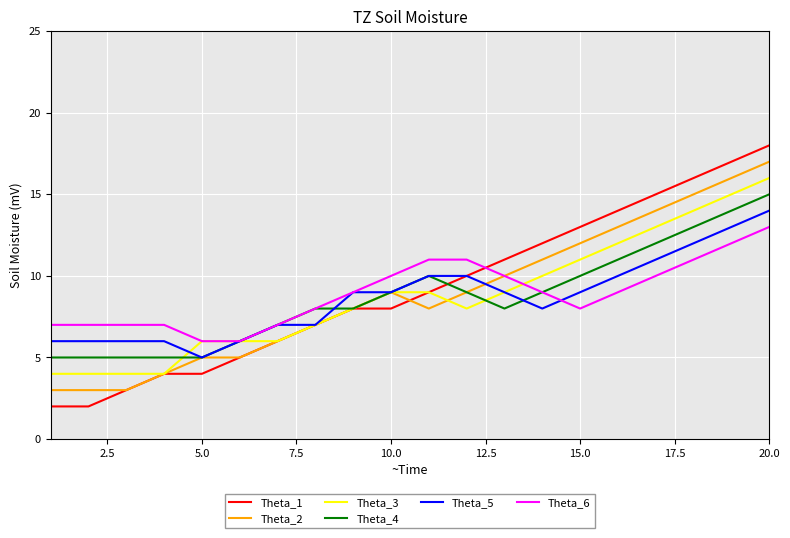

What are all the series names shown in the legend?

Theta_1, Theta_2, Theta_3, Theta_4, Theta_5, Theta_6